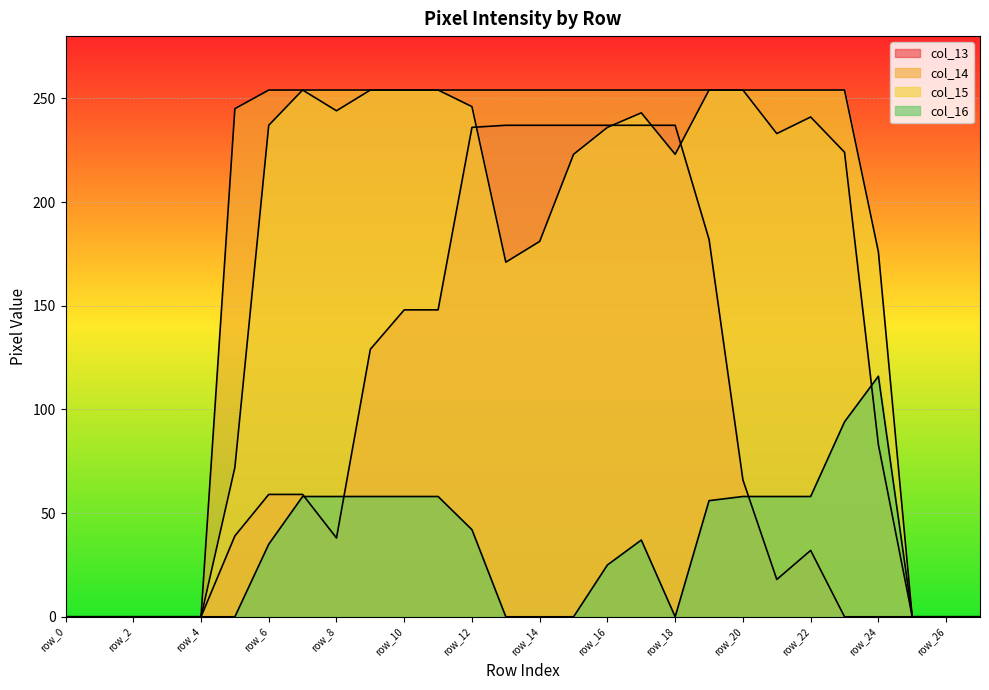

Reading right to left, list all the values displayed in this chart.

col_13: row_27=0	row_26=0	row_25=0	row_24=0	row_23=0	row_22=32	row_21=18	row_20=66	row_19=182	row_18=237	row_17=237	row_16=237	row_15=237	row_14=237	row_13=237	row_12=236	row_11=148	row_10=148	row_9=129	row_8=38	row_7=59	row_6=59	row_5=39	row_4=0	row_3=0	row_2=0	row_1=0	row_0=0
col_14: row_27=0	row_26=0	row_25=0	row_24=83	row_23=224	row_22=241	row_21=233	row_20=254	row_19=254	row_18=254	row_17=254	row_16=254	row_15=254	row_14=254	row_13=254	row_12=254	row_11=254	row_10=254	row_9=254	row_8=244	row_7=254	row_6=254	row_5=245	row_4=0	row_3=0	row_2=0	row_1=0	row_0=0
col_15: row_27=0	row_26=0	row_25=0	row_24=176	row_23=254	row_22=254	row_21=254	row_20=254	row_19=254	row_18=223	row_17=243	row_16=236	row_15=223	row_14=181	row_13=171	row_12=246	row_11=254	row_10=254	row_9=254	row_8=254	row_7=254	row_6=237	row_5=72	row_4=0	row_3=0	row_2=0	row_1=0	row_0=0
col_16: row_27=0	row_26=0	row_25=0	row_24=116	row_23=94	row_22=58	row_21=58	row_20=58	row_19=56	row_18=0	row_17=37	row_16=25	row_15=0	row_14=0	row_13=0	row_12=42	row_11=58	row_10=58	row_9=58	row_8=58	row_7=58	row_6=35	row_5=0	row_4=0	row_3=0	row_2=0	row_1=0	row_0=0